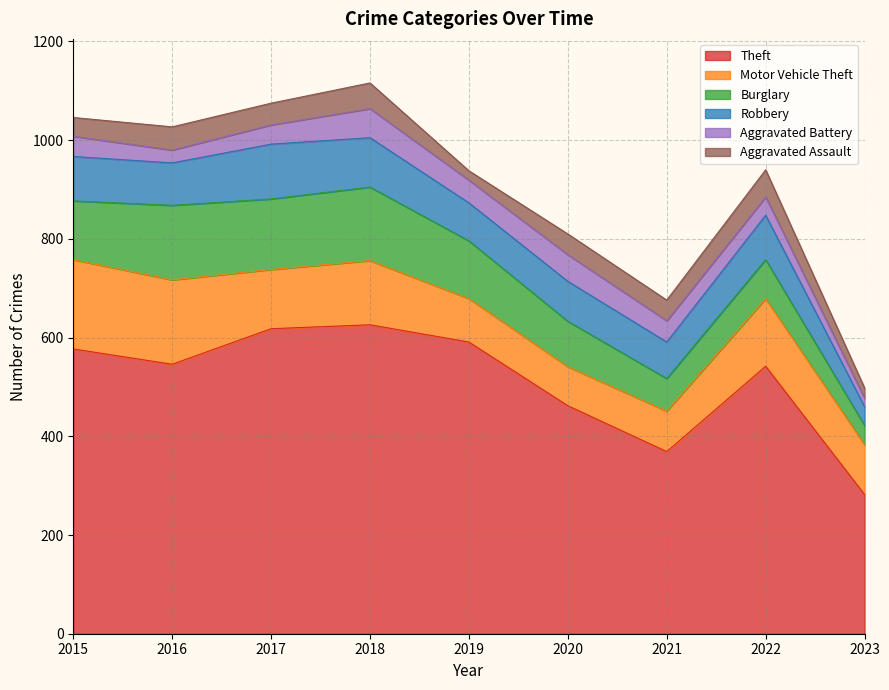

True or false: Aggravated Assault and Burglary cross at least once.

False